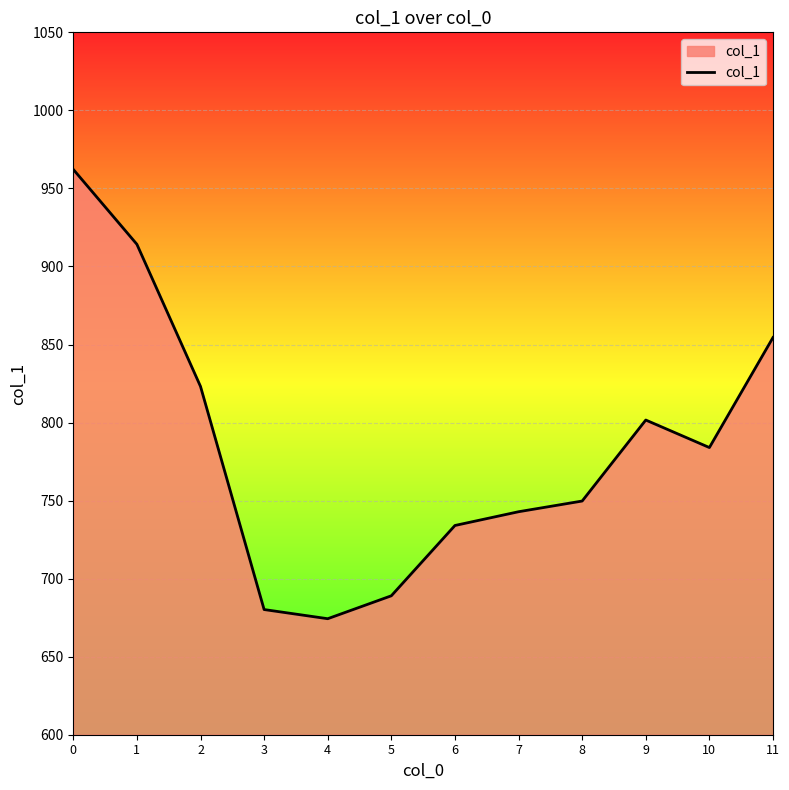

What is the change in value from 2 to 8?

-73.4